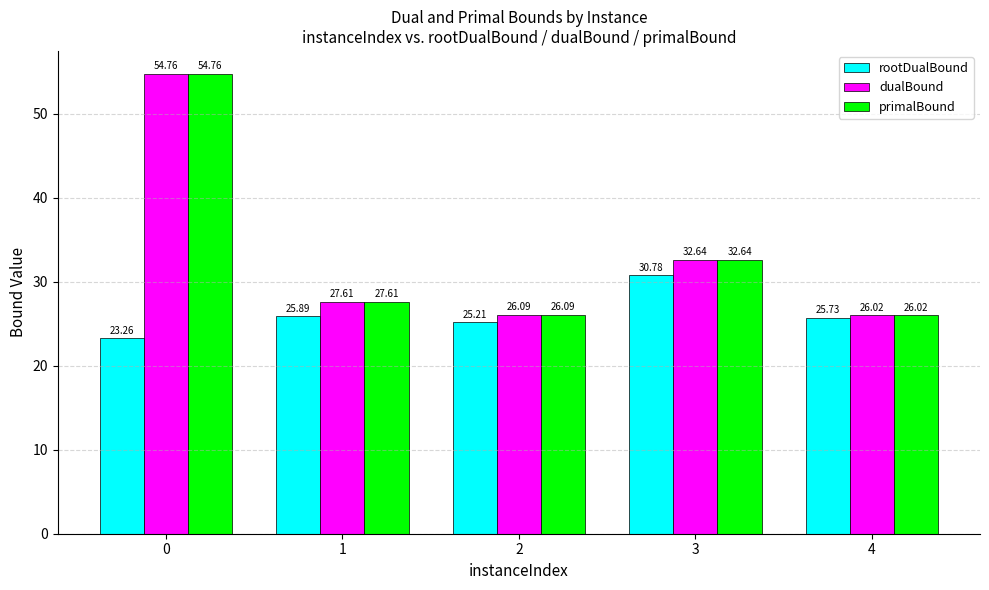

How many values in the primalBound series exceed 27?

3